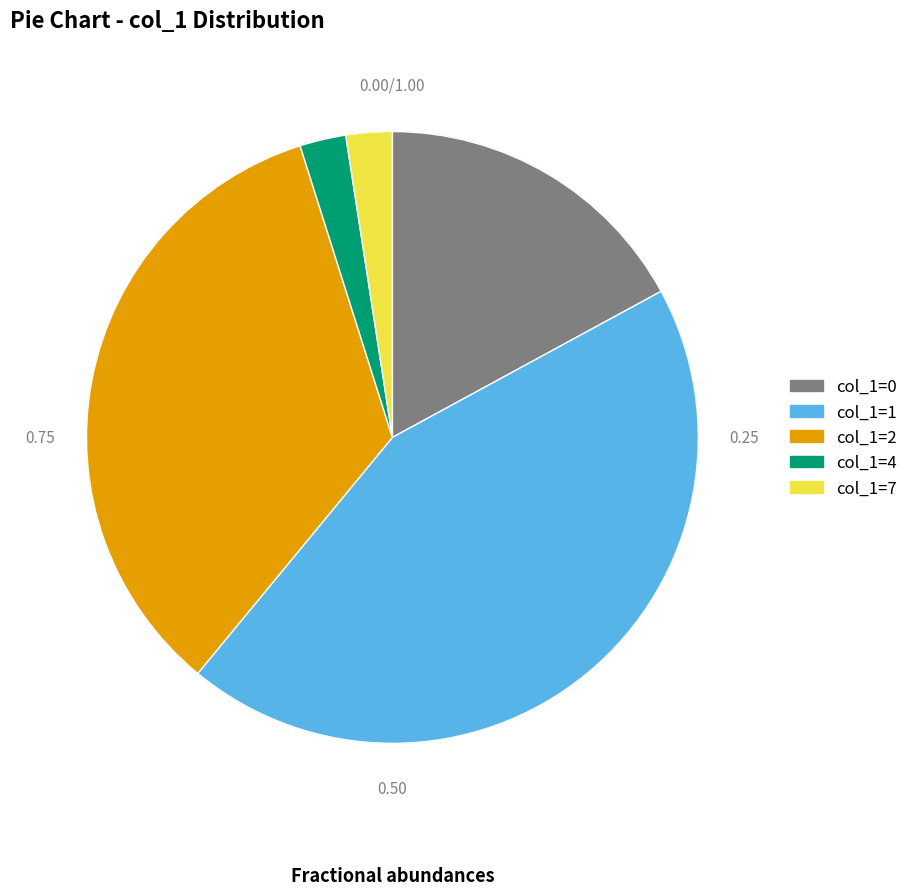

What is the ratio of the value at col_1=4 to the value at col_1=7?

1.0